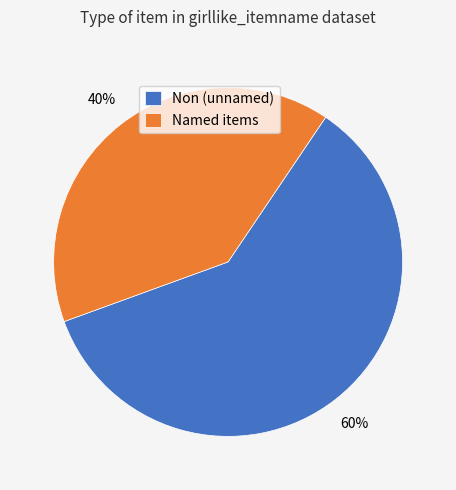

To the nearest percent, what is the difference between the largest and smallest slice percentages?

20%